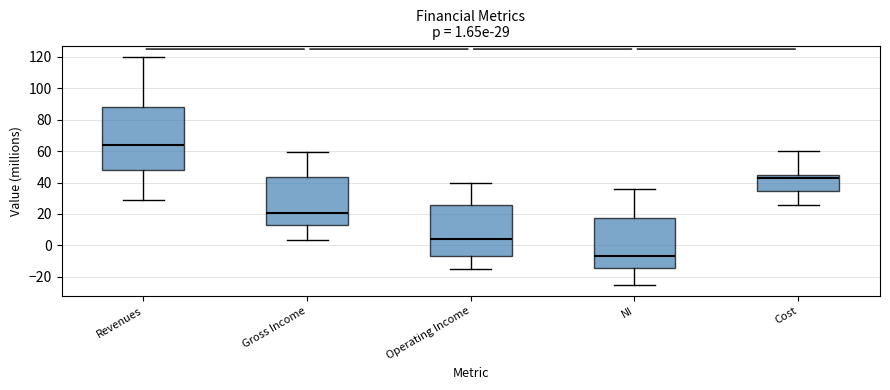

Which box's median line is the lowest?

NI